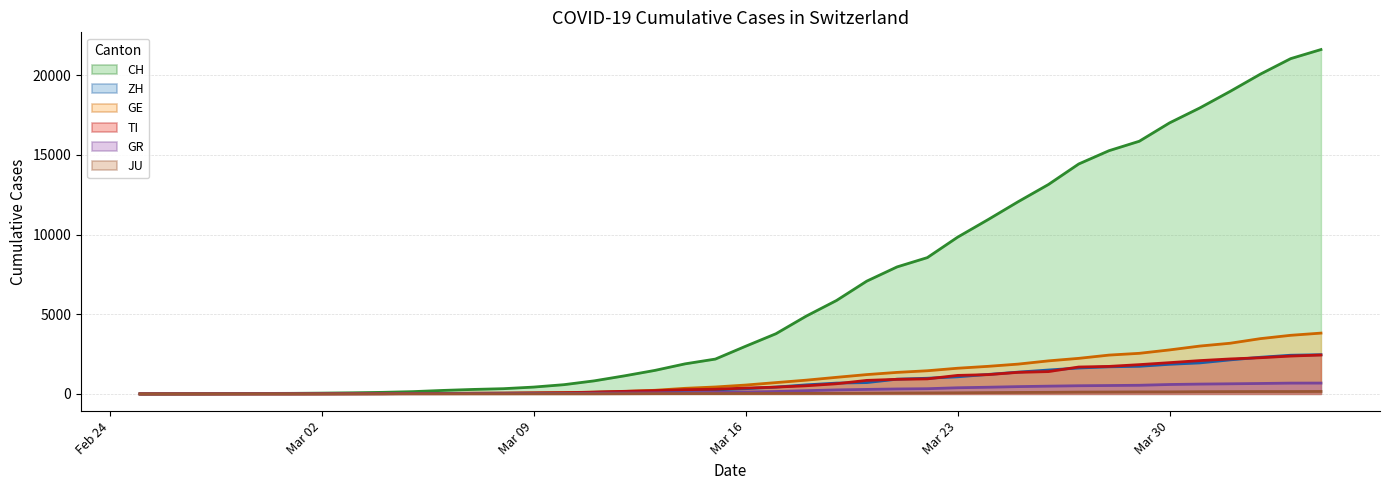

How many distinct data groups are displayed?

6